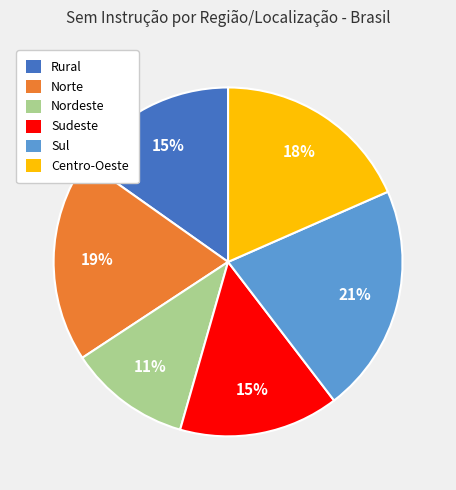

To the nearest percent, what is the difference between the largest and smallest slice percentages?

10%